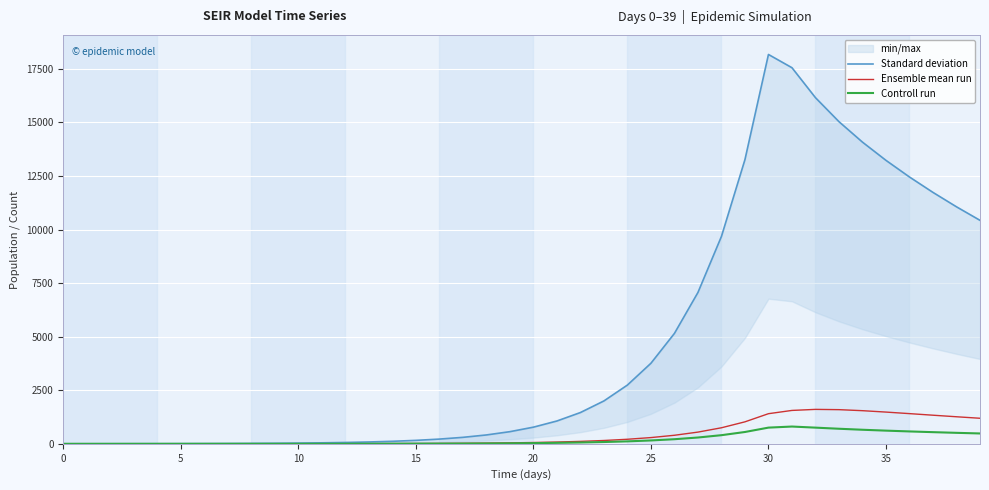

List the series in order of their peak value, lowest first.

Controll run, Ensemble mean run, Standard deviation